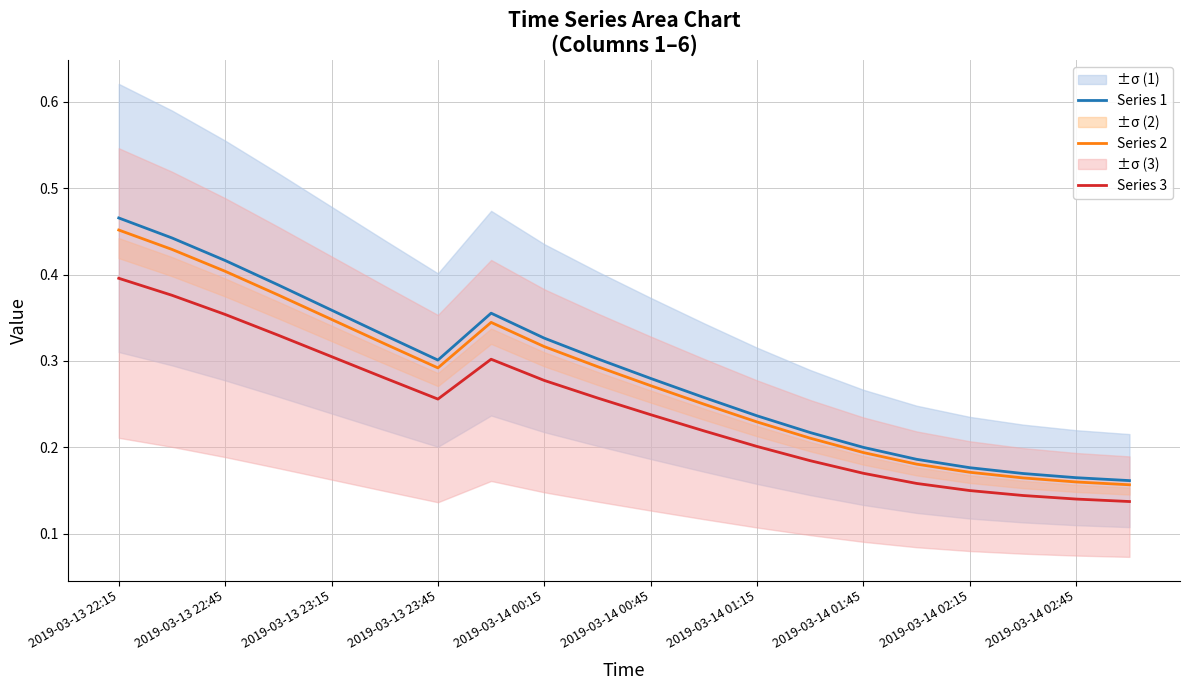

At how many categories does at least one series exceed 0?

20